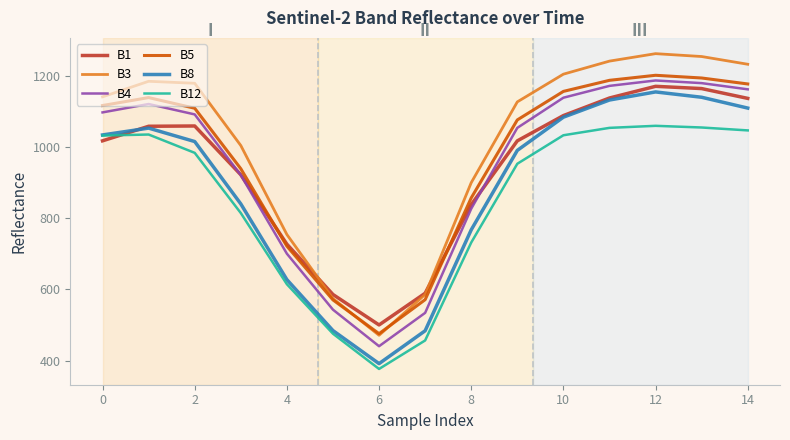

What is the lowest value of the B8 series?

392.1